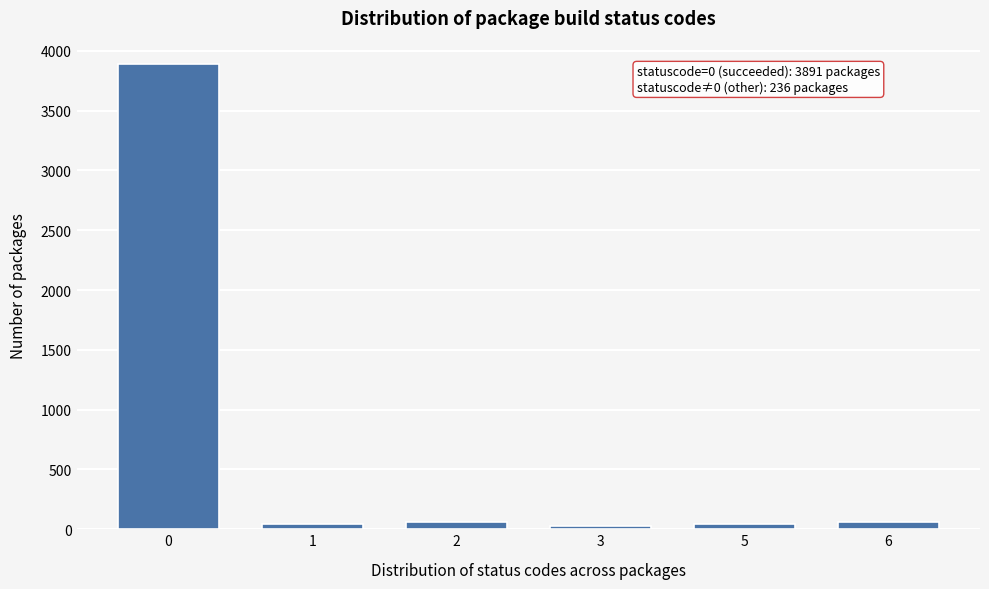

True or false: the data shows 6230 at 0.

False